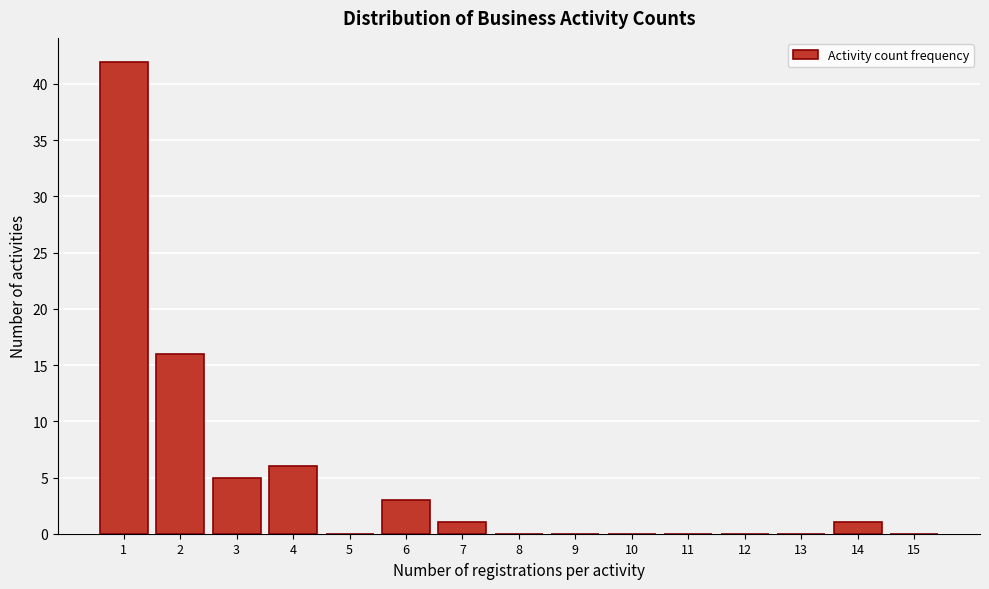

Reading left to right, list all the values displayed in this chart.

1=42	2=16	3=5	4=6	5=0	6=3	7=1	8=0	9=0	10=0	11=0	12=0	13=0	14=1	15=0